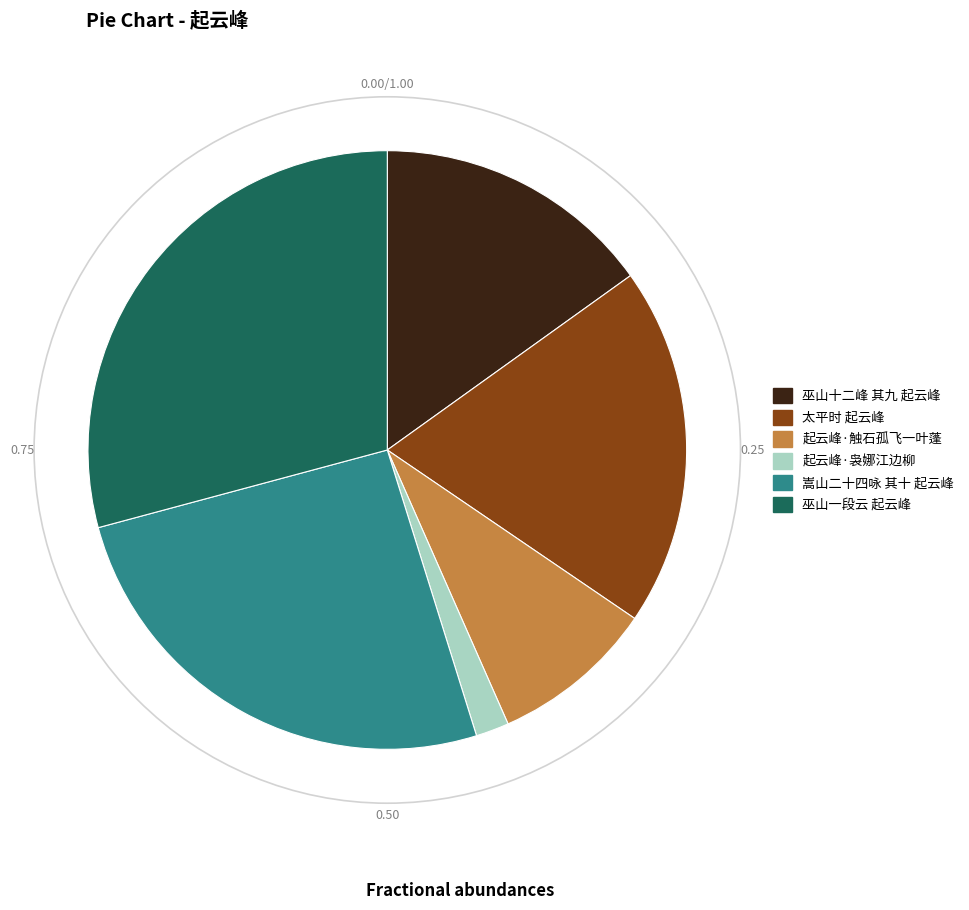

Rank the categories by value from highest to lowest.

巫山一段云 起云峰, 嵩山二十四咏 其十 起云峰, 太平时 起云峰, 巫山十二峰 其九 起云峰, 起云峰·触石孤飞一叶蓬, 起云峰·袅娜江边柳